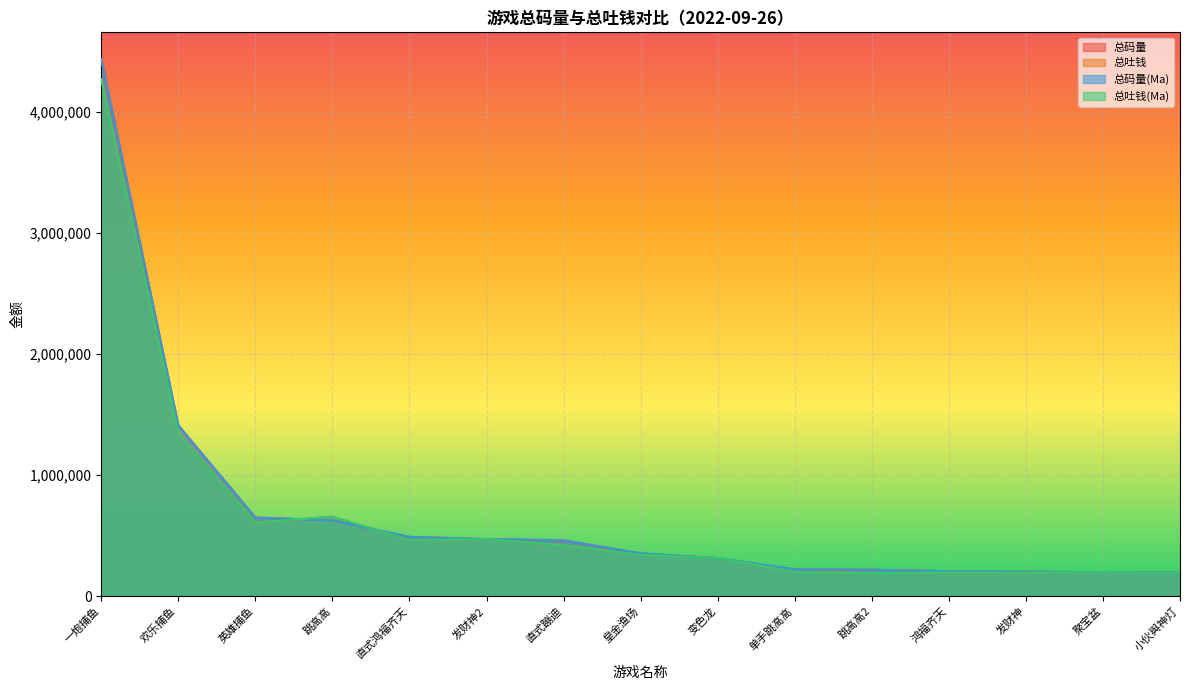

What is the spread (max minus min) of values at 皇金渔场?

12330.2